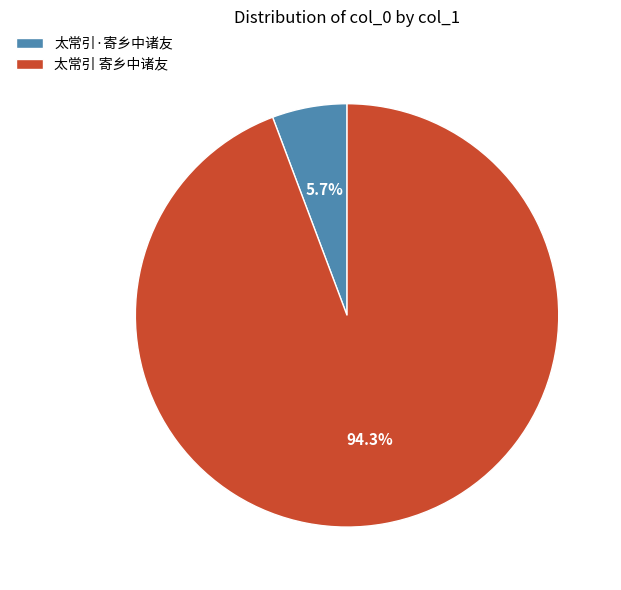

What is the ratio of the value at 太常引·寄乡中诸友 to the value at 太常引 寄乡中诸友?

0.1